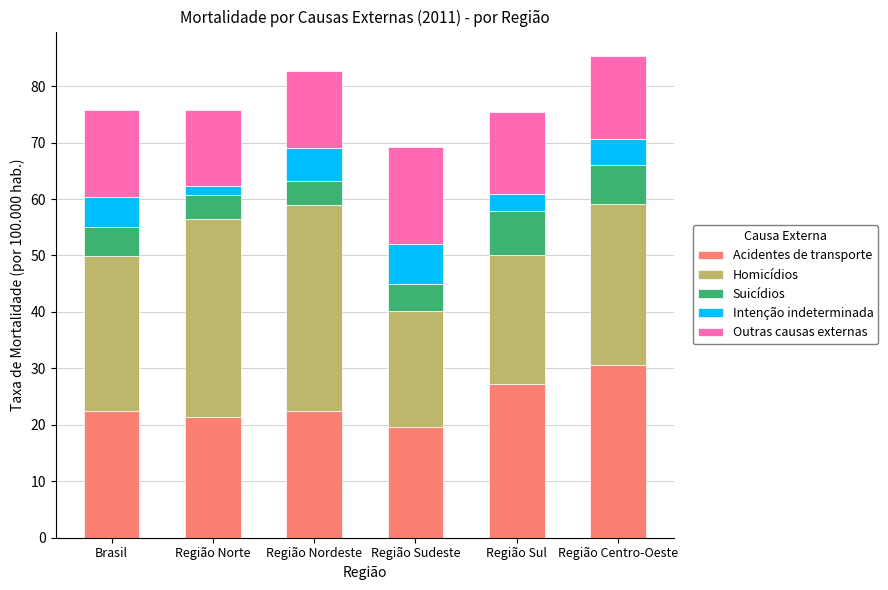

Which category has the highest value in the Acidentes de transporte series?

Região Centro-Oeste